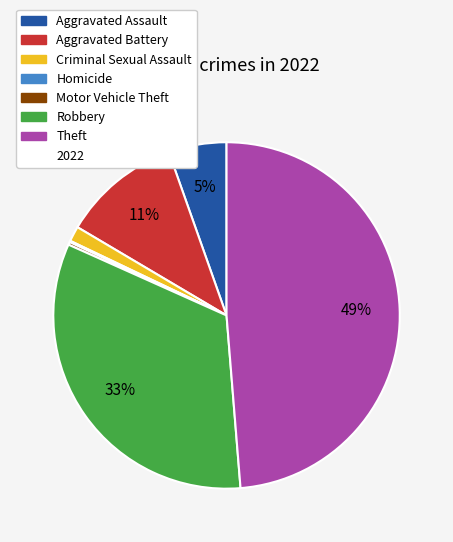

To the nearest percent, what is the difference between the largest and smallest slice percentages?

49%